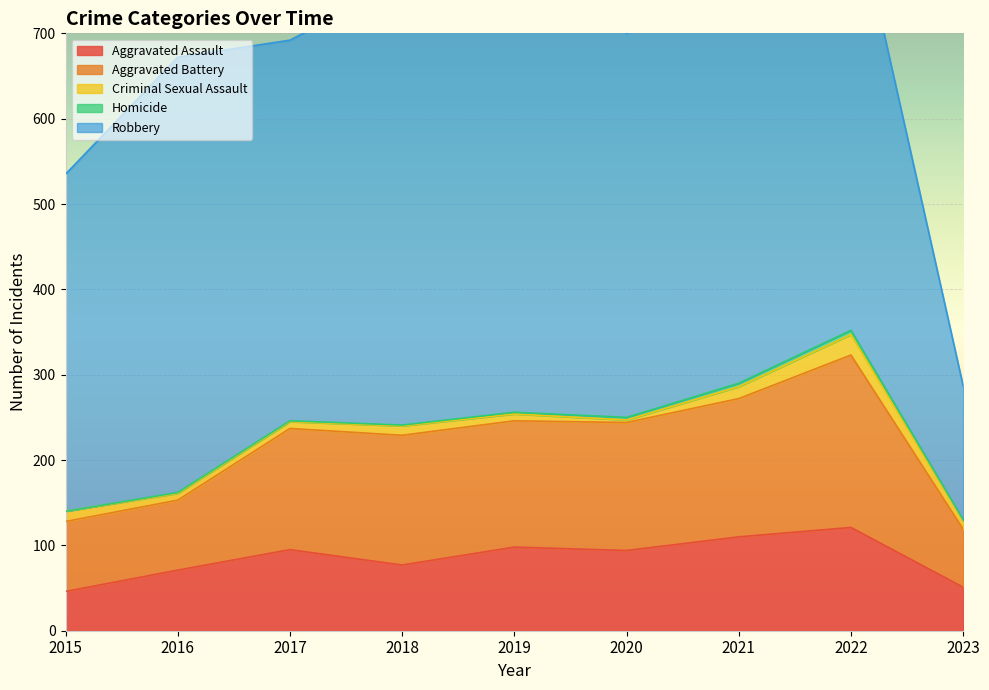

In Robbery, how many points are lower than both neighbors (excluding endpoints)?

2